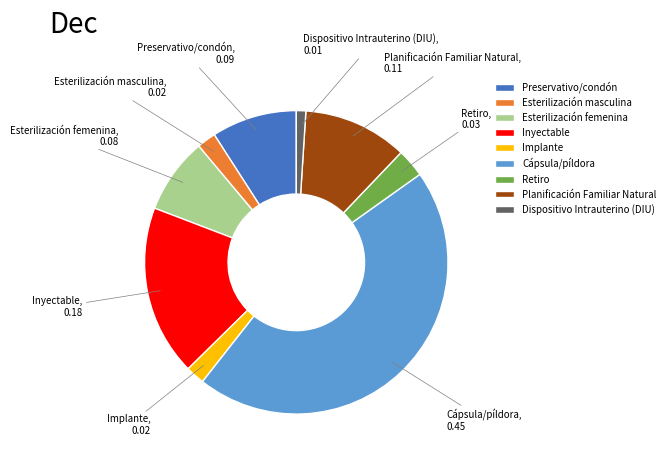

Do Inyectable and Dispositivo Intrauterino (DIU) together represent more than half of the pie?

No